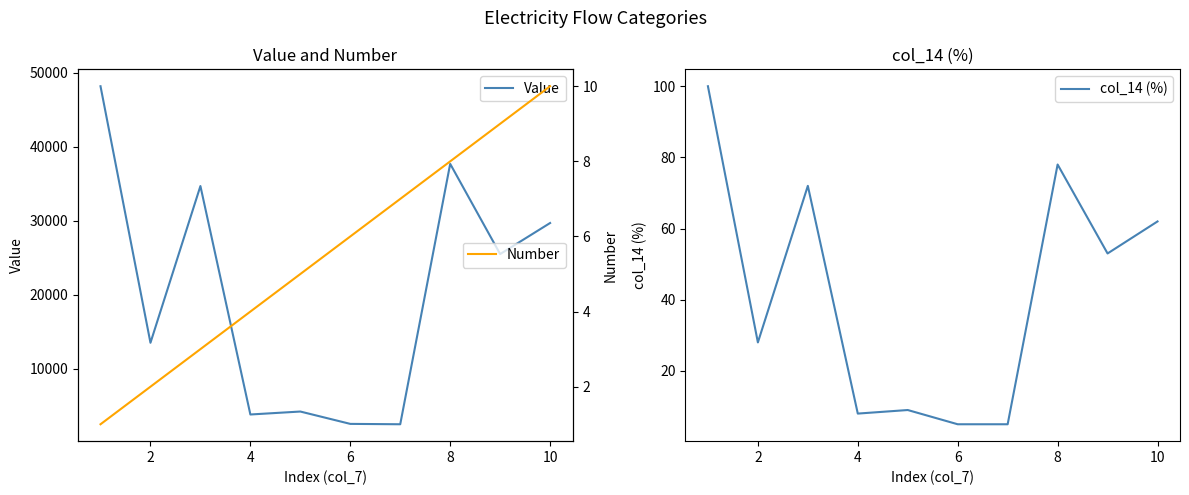

Is this an area chart (filled region under the line)?

No